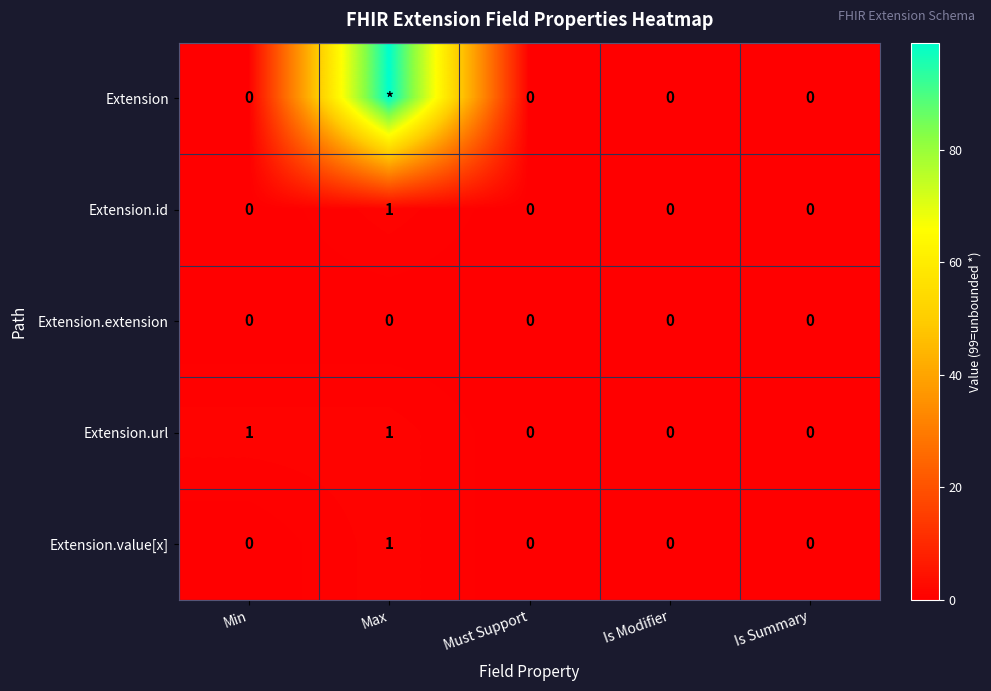

Is it true that Extension.value[x] equals 0 at Must Support?

True